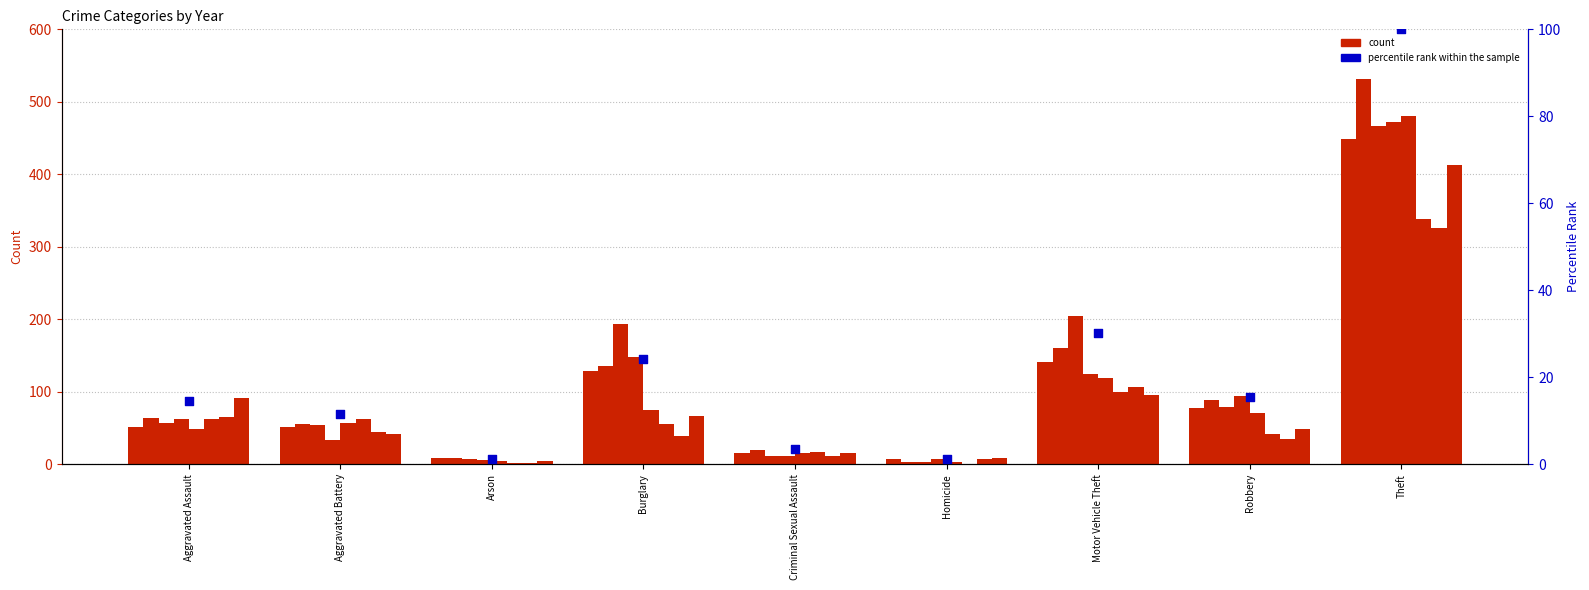

What is the ratio of the value at Theft to the value at Aggravated Assault?

6.9